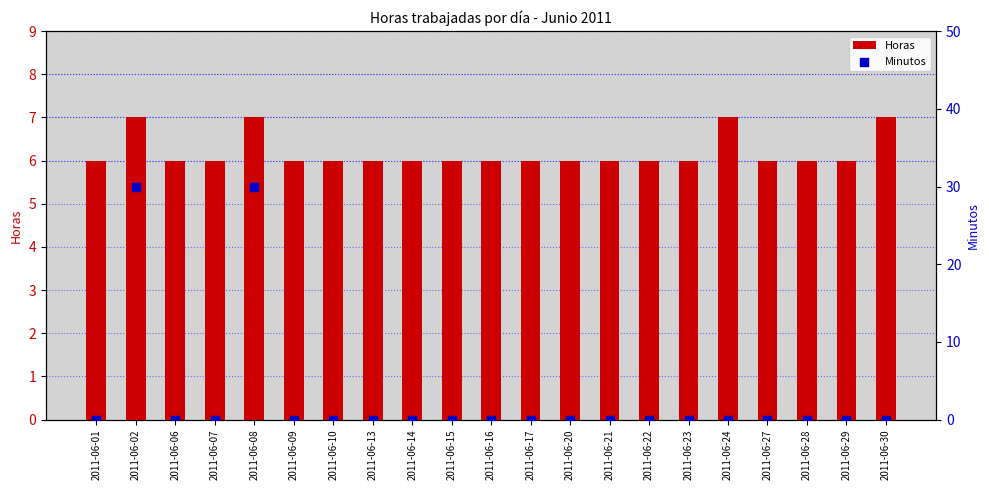

Which series has the widest spread of Y values?

Minutos